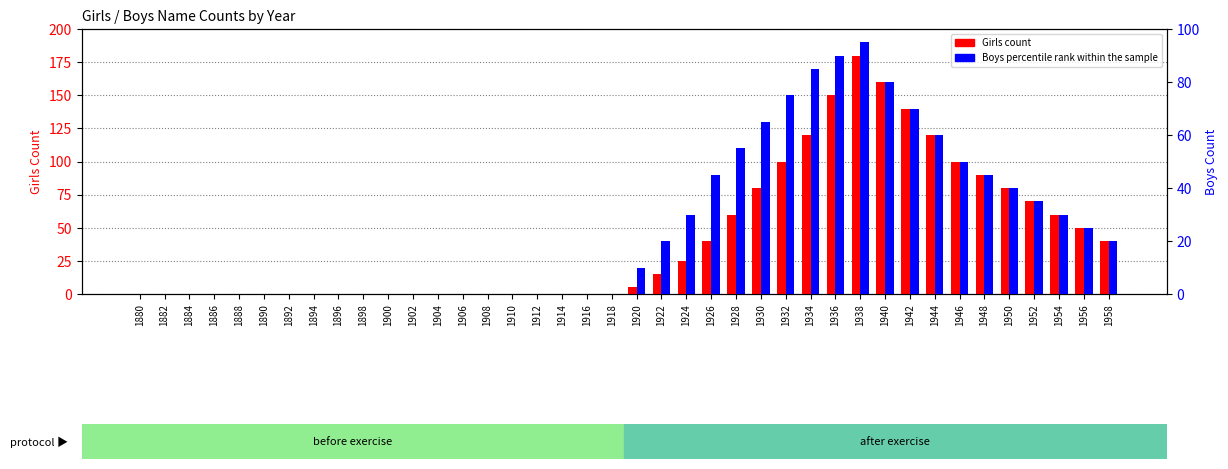

Is the value of Girls count at 1958 greater than the value of Boys percentile rank at 1890?

Yes